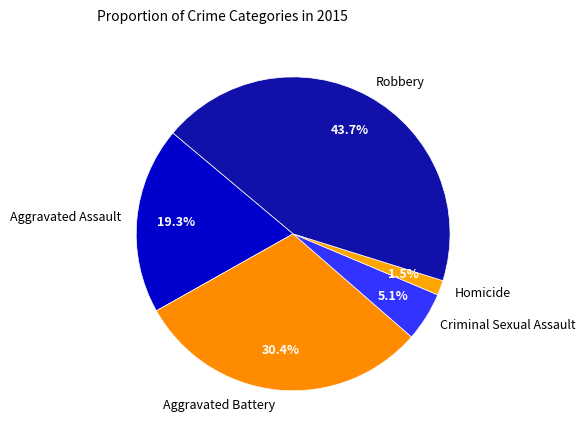

To the nearest percent, what is the difference between the Criminal Sexual Assault and Homicide slice percentages?

4%